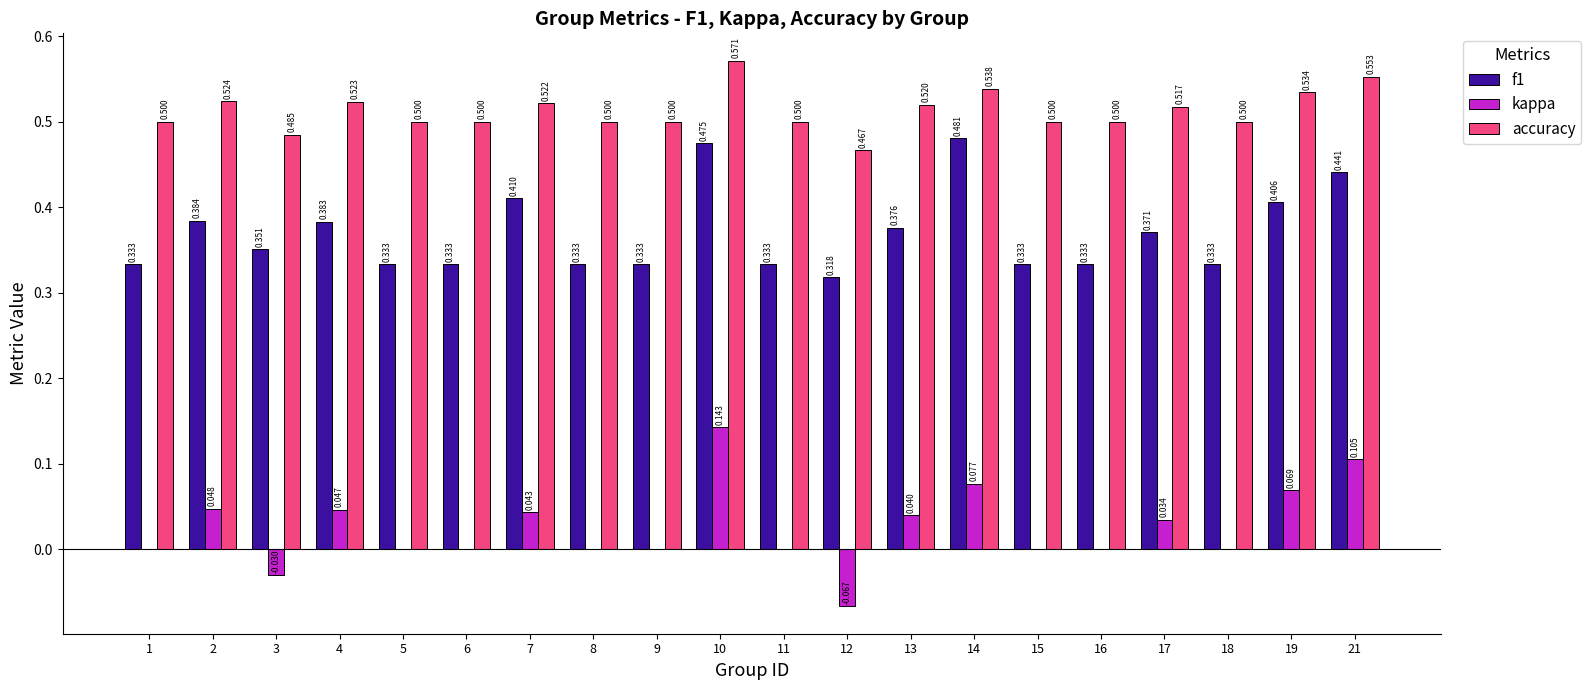

What is the total value across all series at 11?

0.8